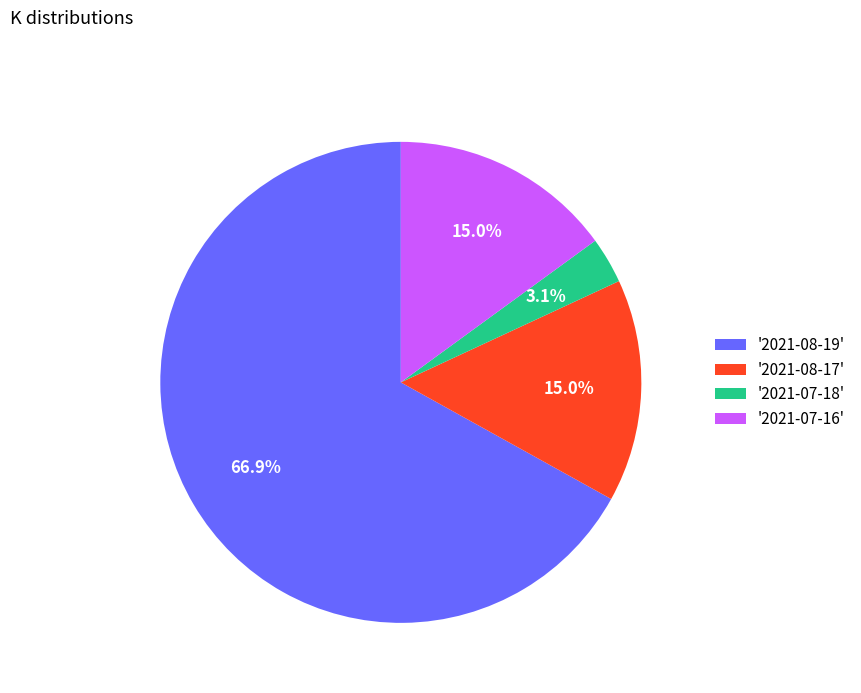

Which slice is the largest?

'2021-08-19'